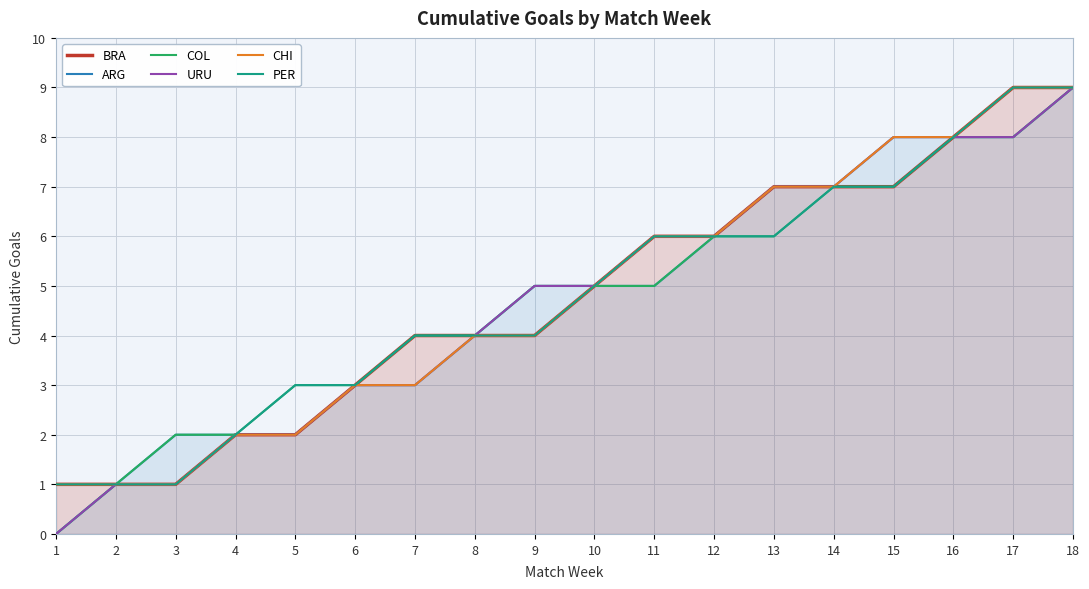

True or false: COL and BRA cross at least once.

False